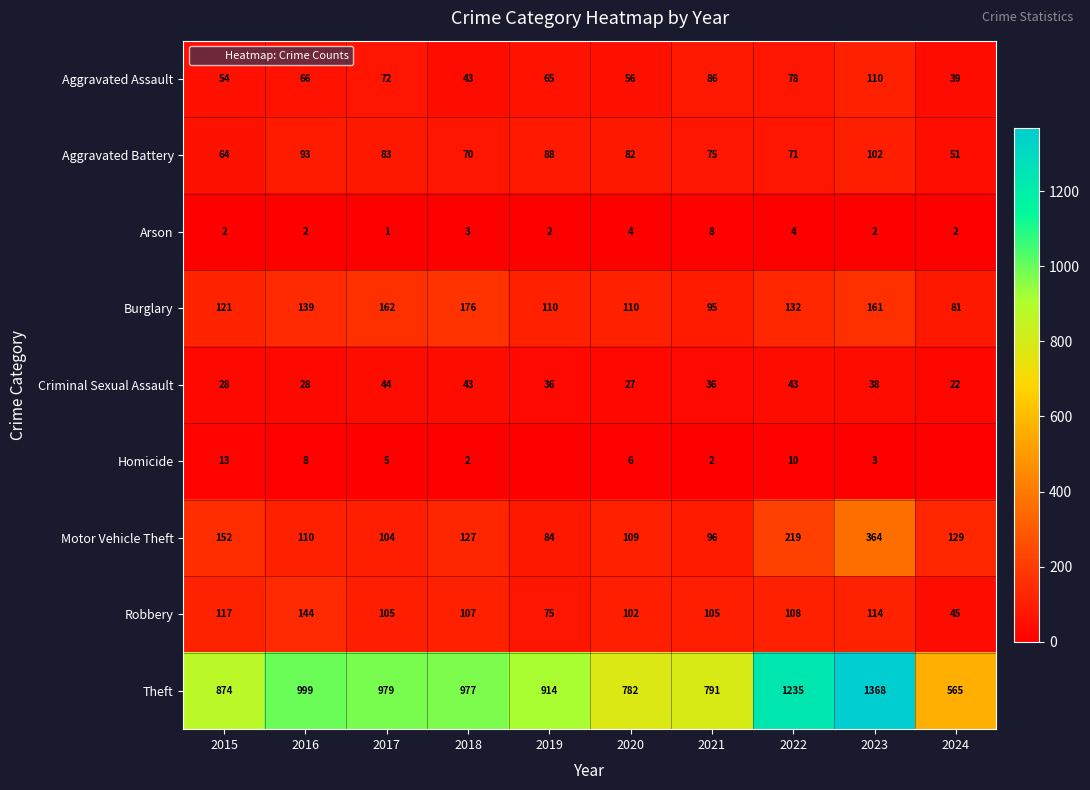

What is the spread (max minus min) of values at 2024?

565